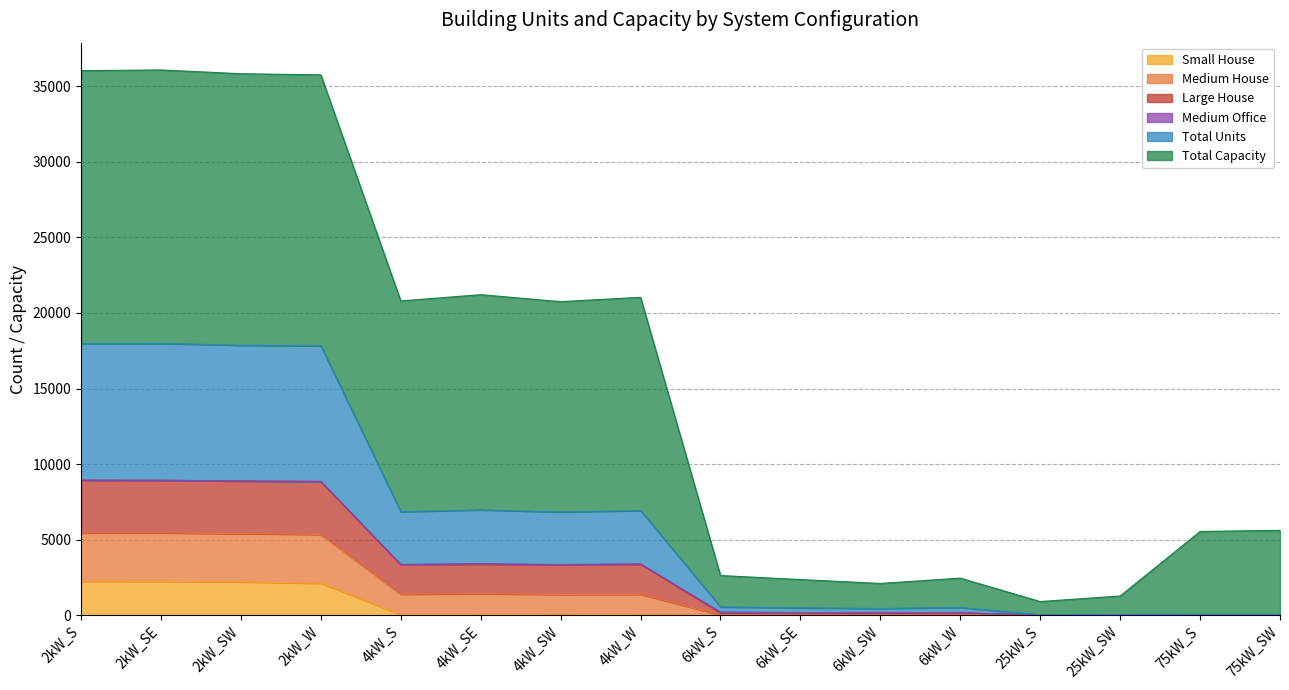

What is the total value across all series at 75kW_SW?

5698